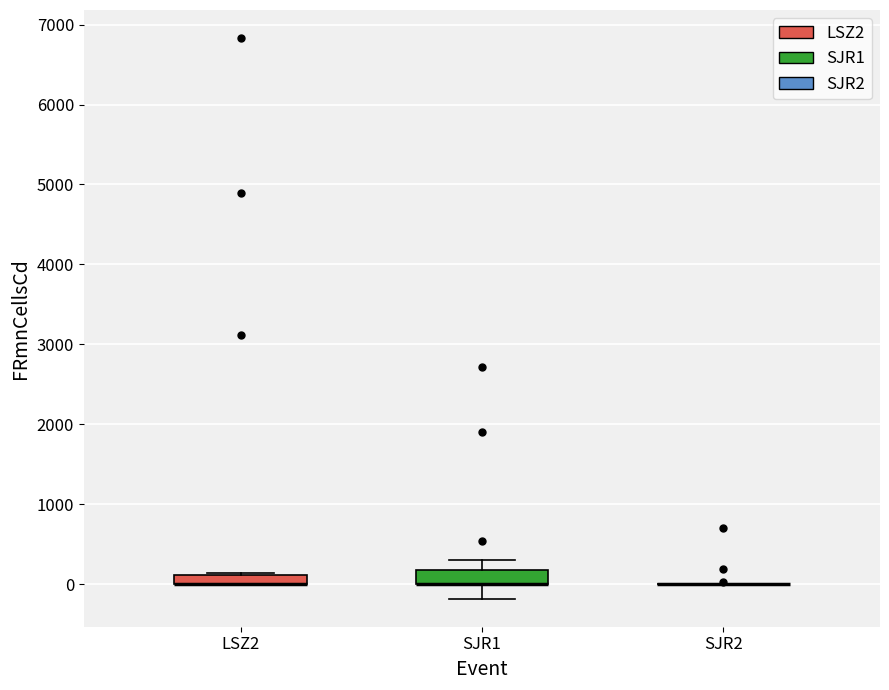

Where is the lower edge of the box for LSZ2 on the y-axis? The values are not printed on the chart, so give them approximately, as read against the axis.

0